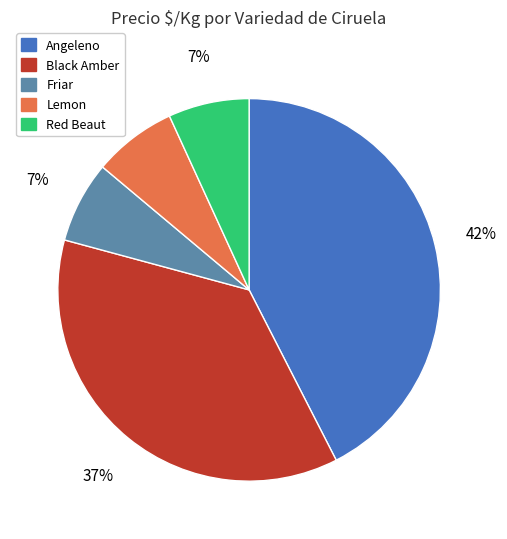

Is Red Beaut the majority of the pie?

No